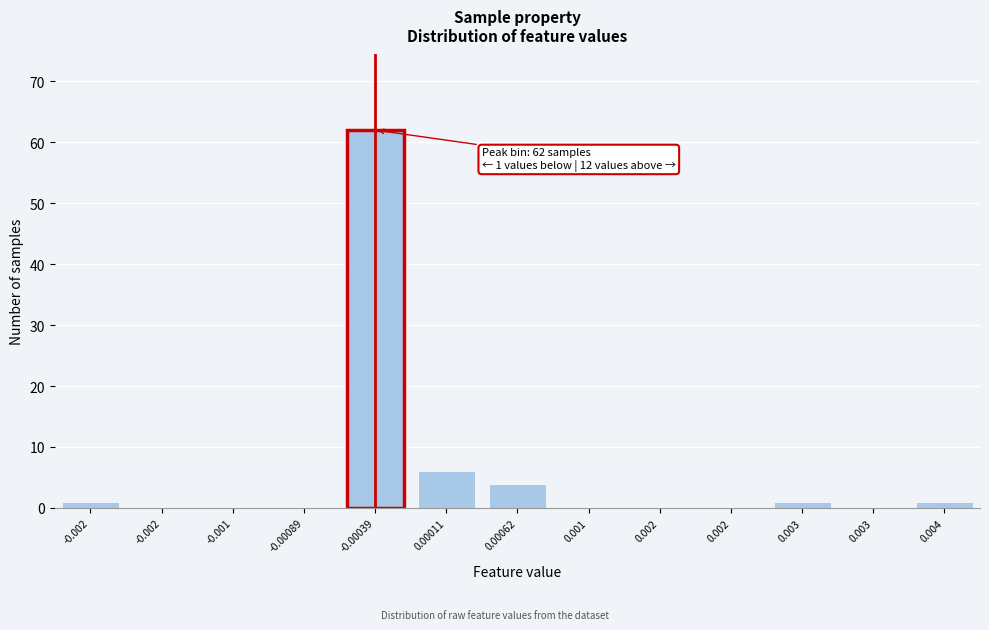

Count the number of categories in the chart.

13